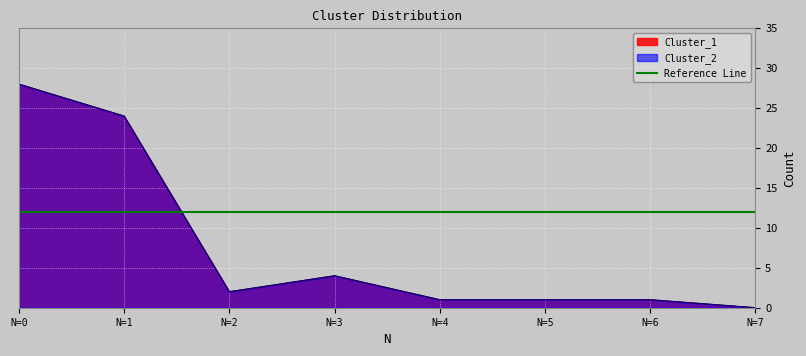

How many categories are shown in the chart?

8